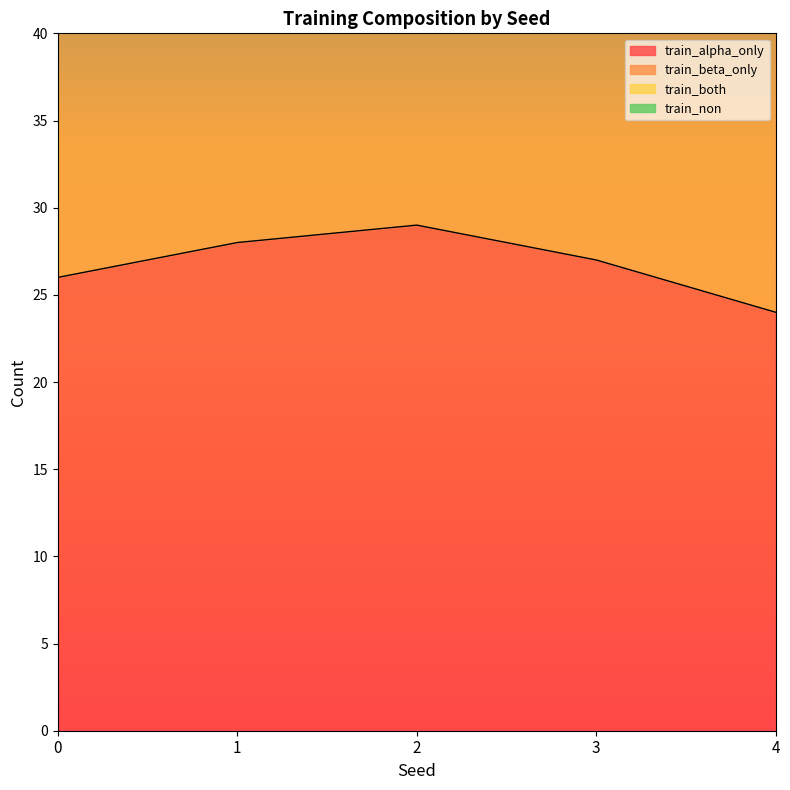

Which series has the largest range (max minus min)?

train_alpha_only